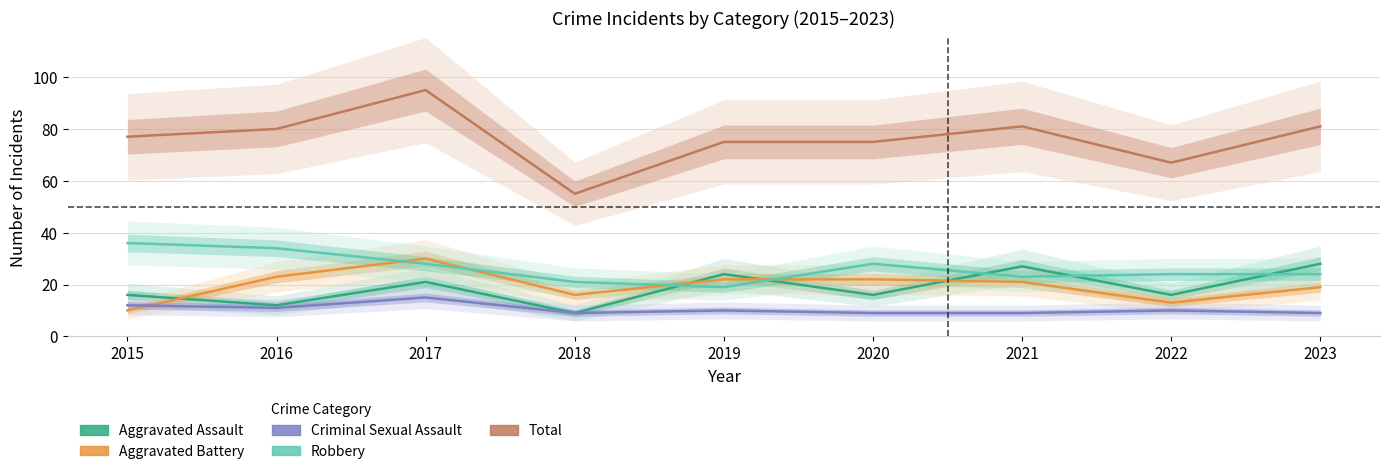

What is the minimum value for Total?

55